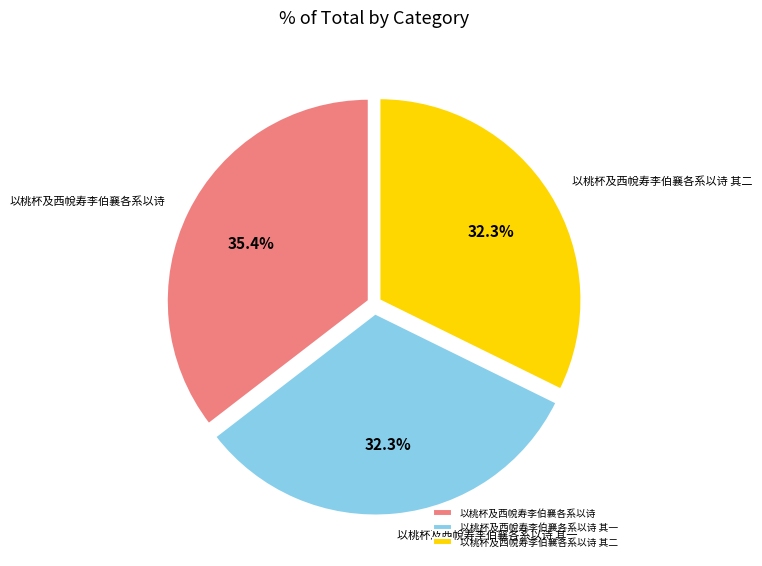

What percentage is the 以桃杯及西帨寿李伯襄各系以诗 slice, to the nearest percent?

35%